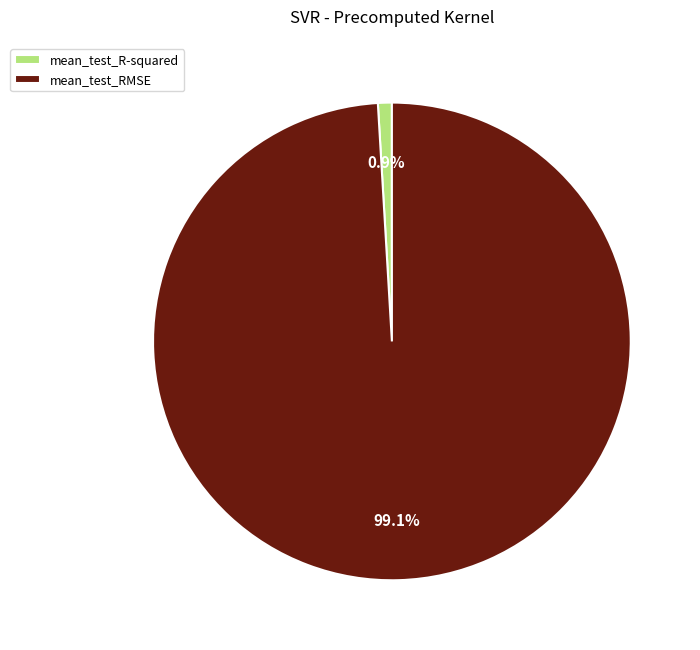

What percentage is NOT represented by mean_test_R-squared?

99.1%